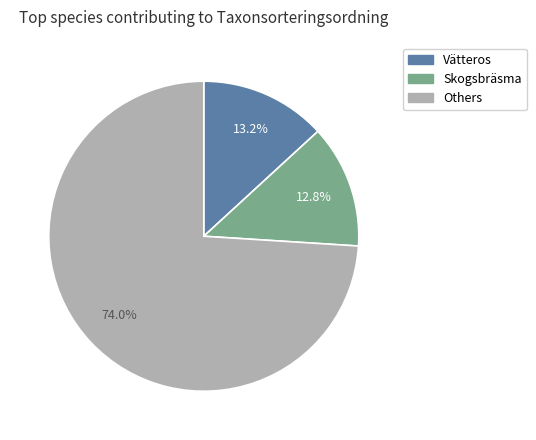

Approximately how many times larger is the value at Skogsbräsma compared to Vätteros?

1.0